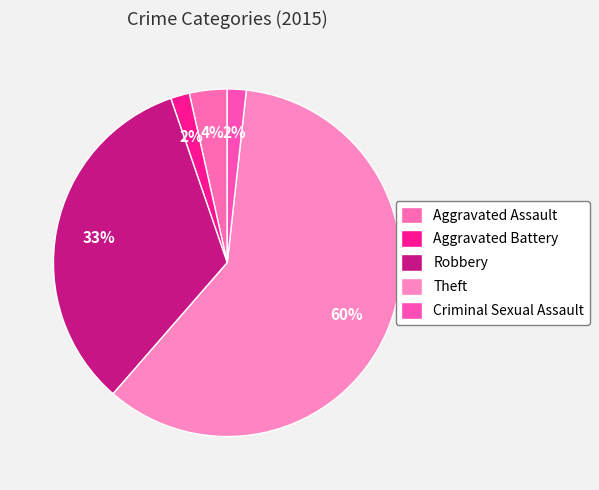

How many segments does this pie chart have?

5